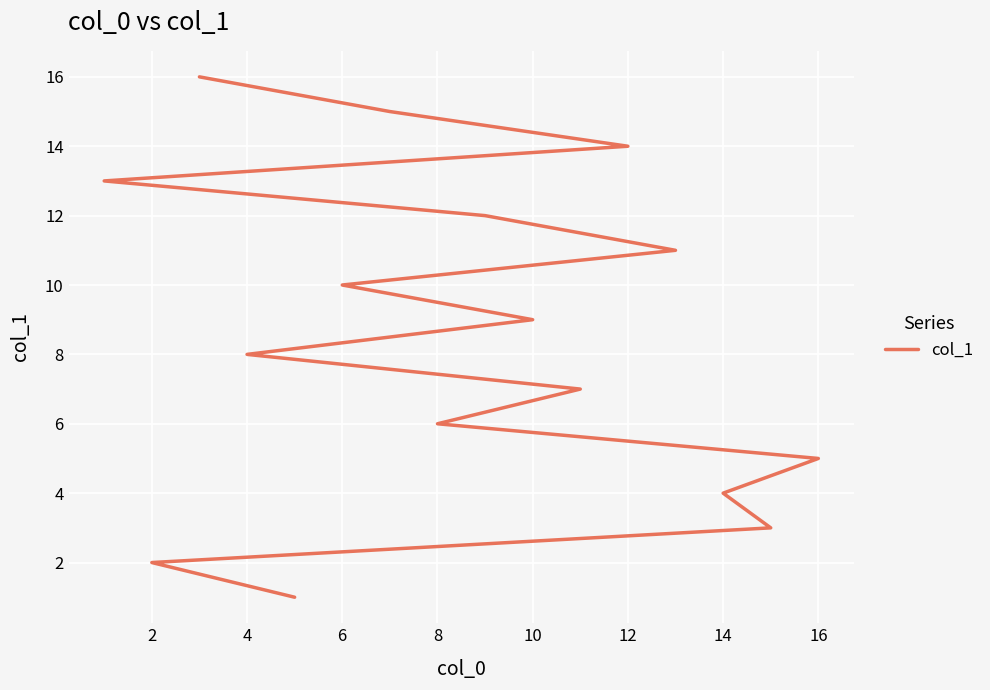

Reading left to right, extract all data points from this chart.

1	2	3	4	5	6	7	8	9	10	11	12	13	14	15	16